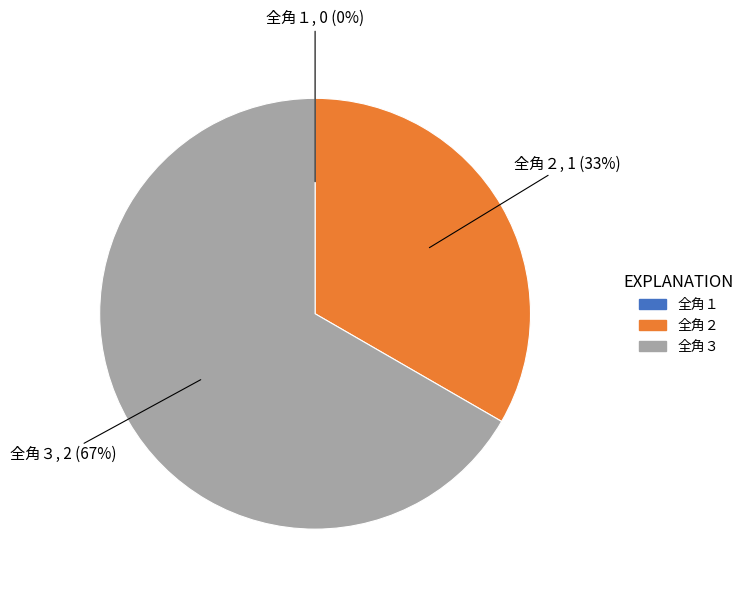

Approximately how many times larger is the value at 全角３ compared to 全角２?

2.0